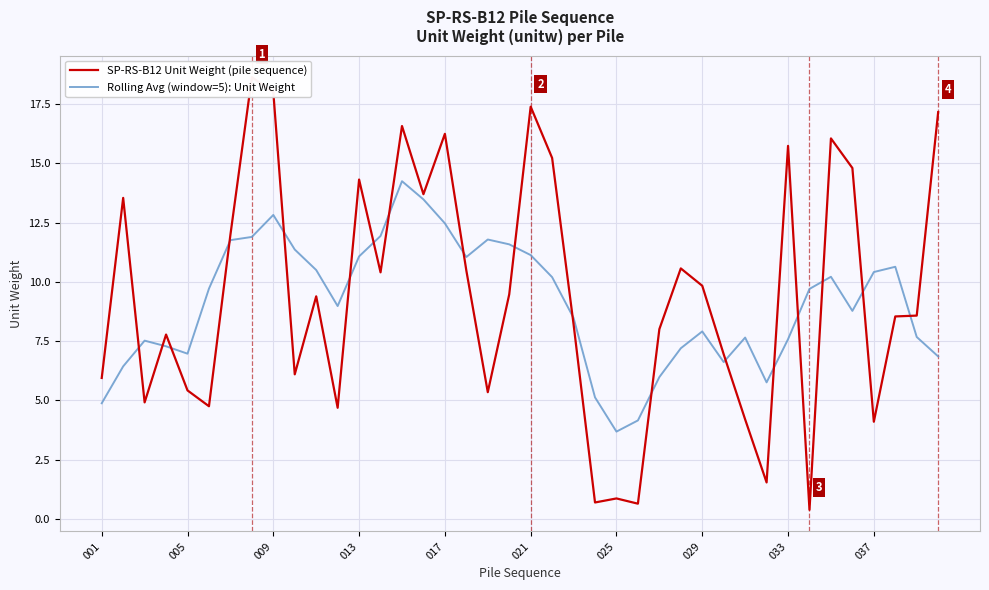

What are all the series names shown in the legend?

SP-RS-B12 Unit Weight (pile sequence), Rolling Avg (window=5): Unit Weight